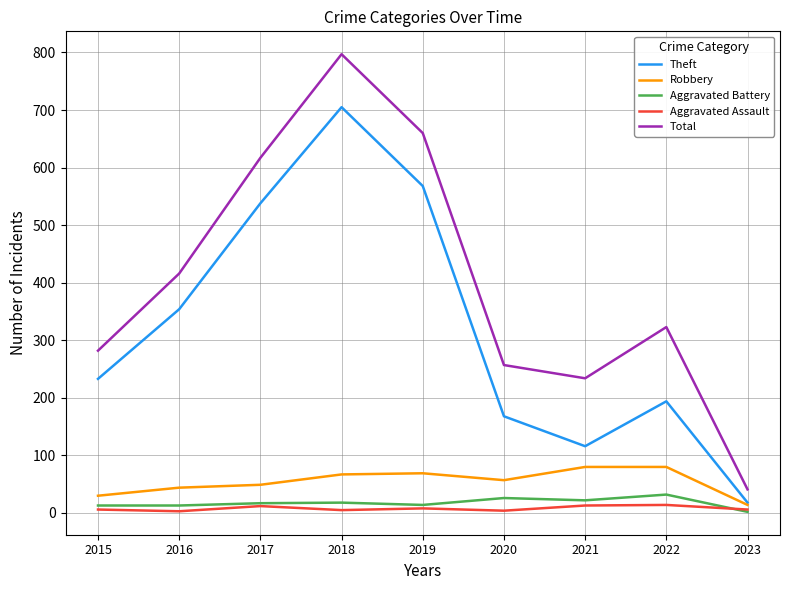

True or false: Aggravated Assault and Total intersect in this chart.

False